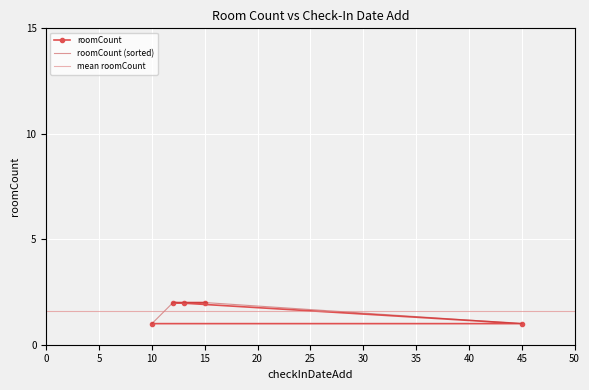

What is the smallest value displayed?

1